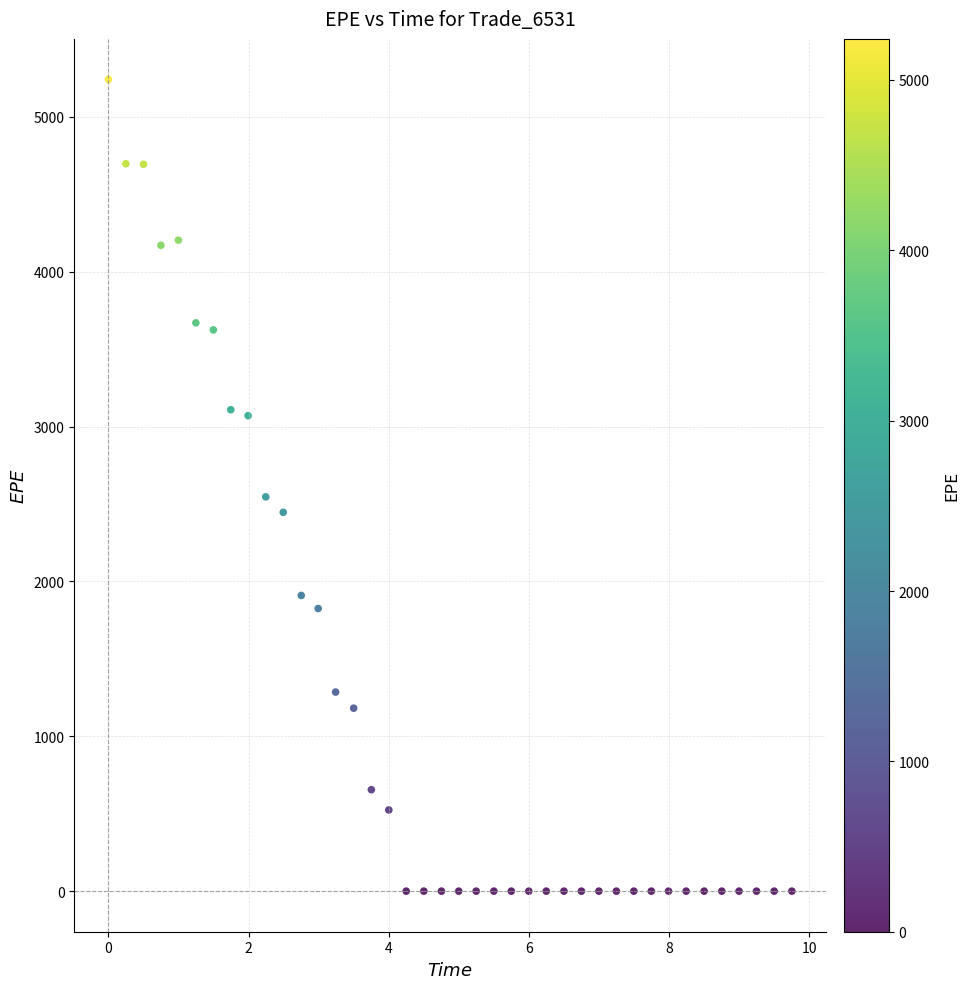

What is the range of Y values (max minus min)?

5241.0